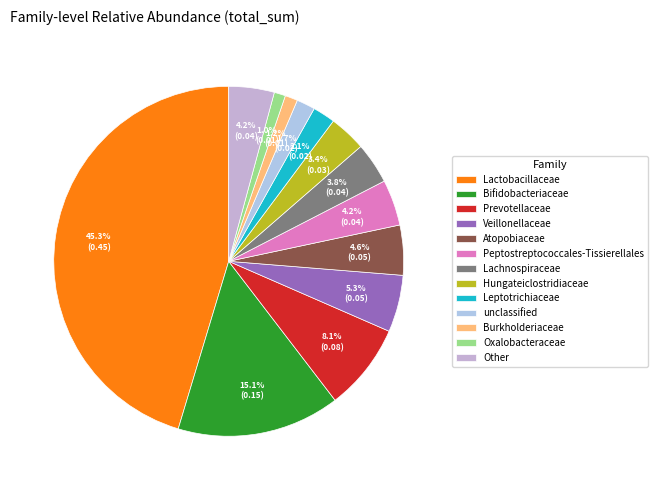

To the nearest percent, what percentage of the pie is Atopobiaceae?

5%